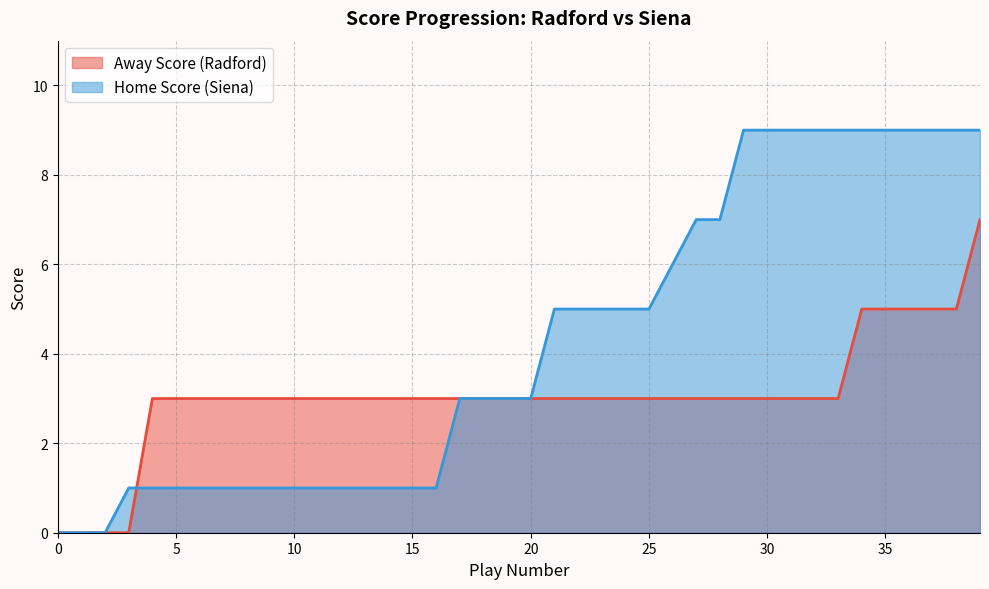

What is the maximum value shown in the chart?

9